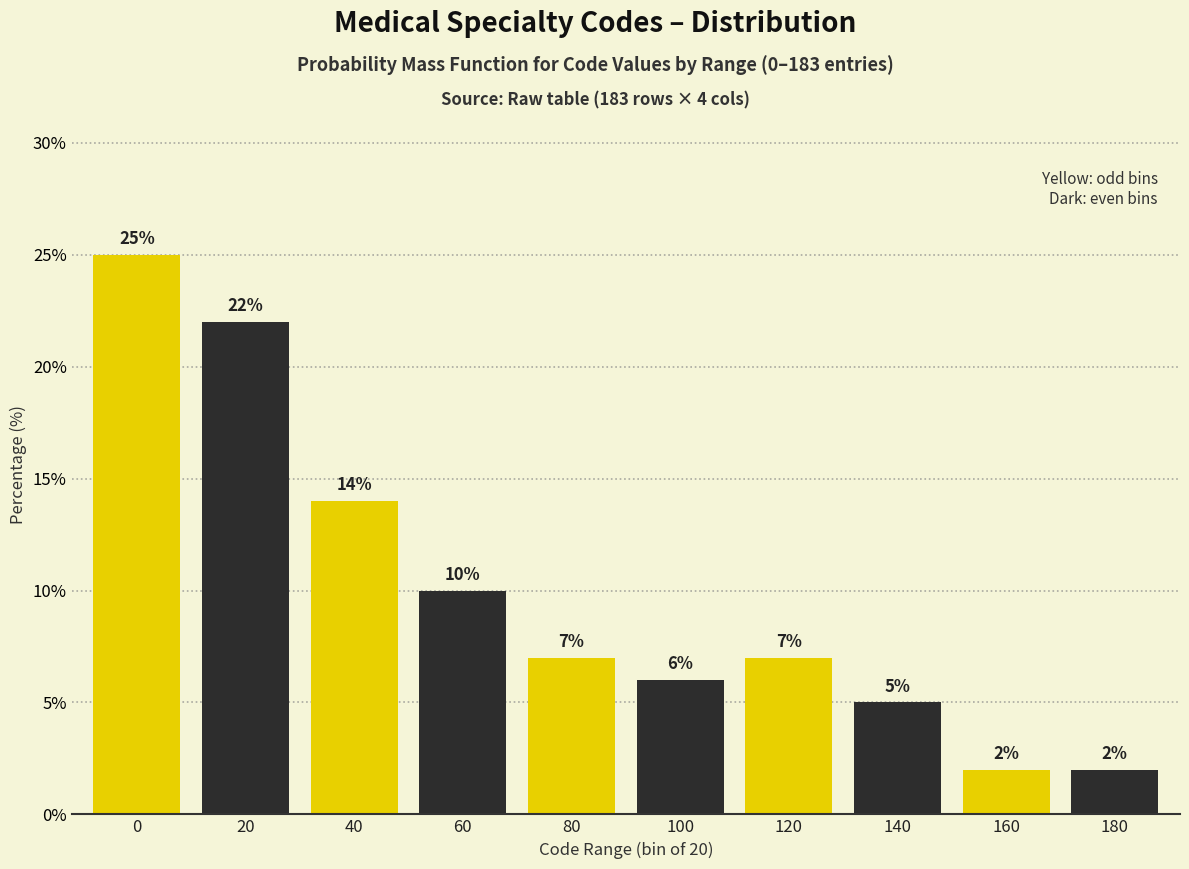

Reading left to right, transcribe all the data shown in this chart.

0=25.0	20=22.0	40=14.0	60=10.0	80=7.0	100=6.0	120=7.0	140=5.0	160=2.0	180=2.0